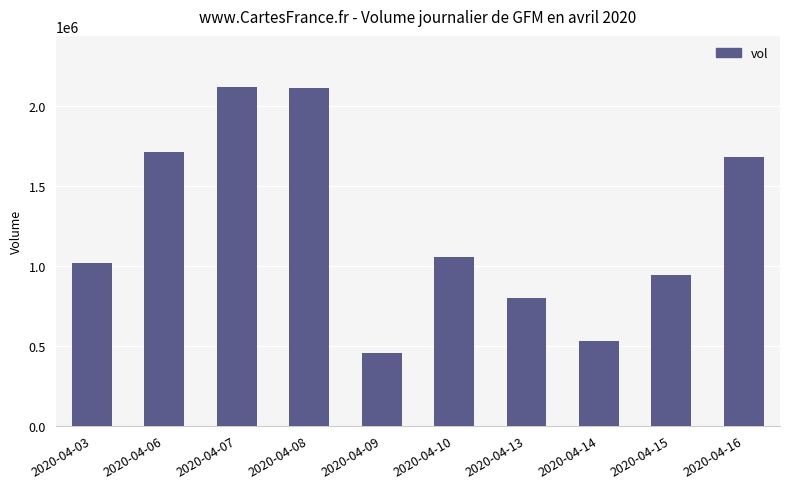

What is the sum of the values at 2020-04-15 and 2020-04-16?

2618800